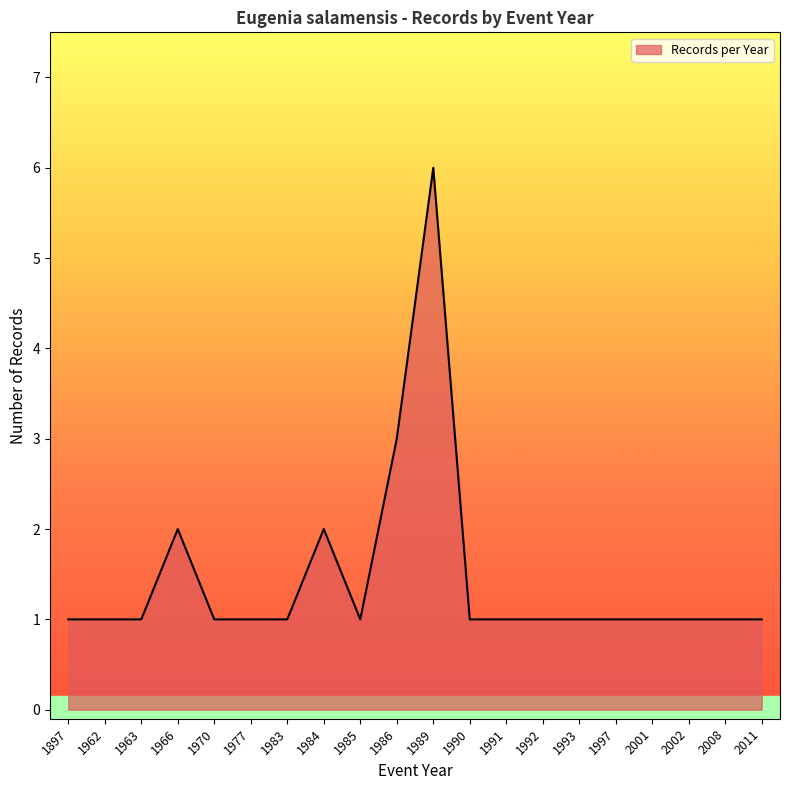

Approximately how many times larger is the value at 2011 compared to 1993?

1.0